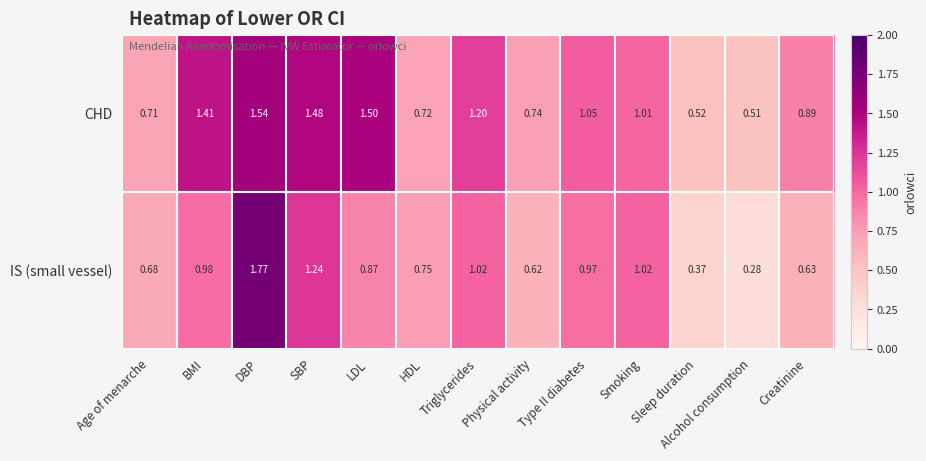

Between DBP and Triglycerides, which series saw the biggest shift?

IS (small vessel)